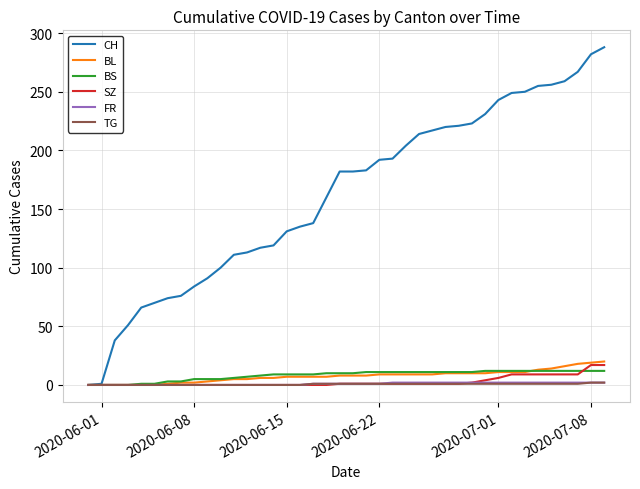

Which series has the largest range (max minus min)?

CH